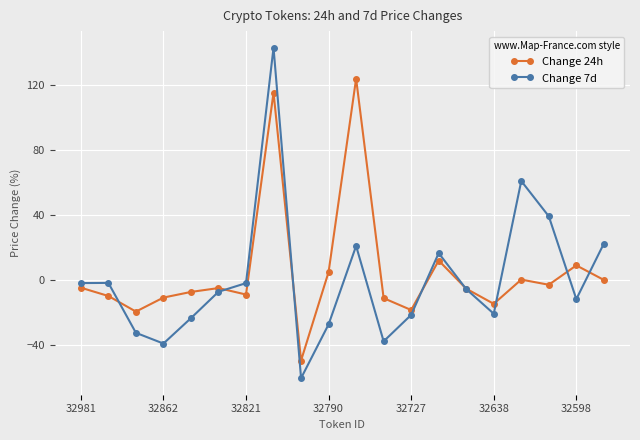

Which series has the widest spread of values?

Change 7d